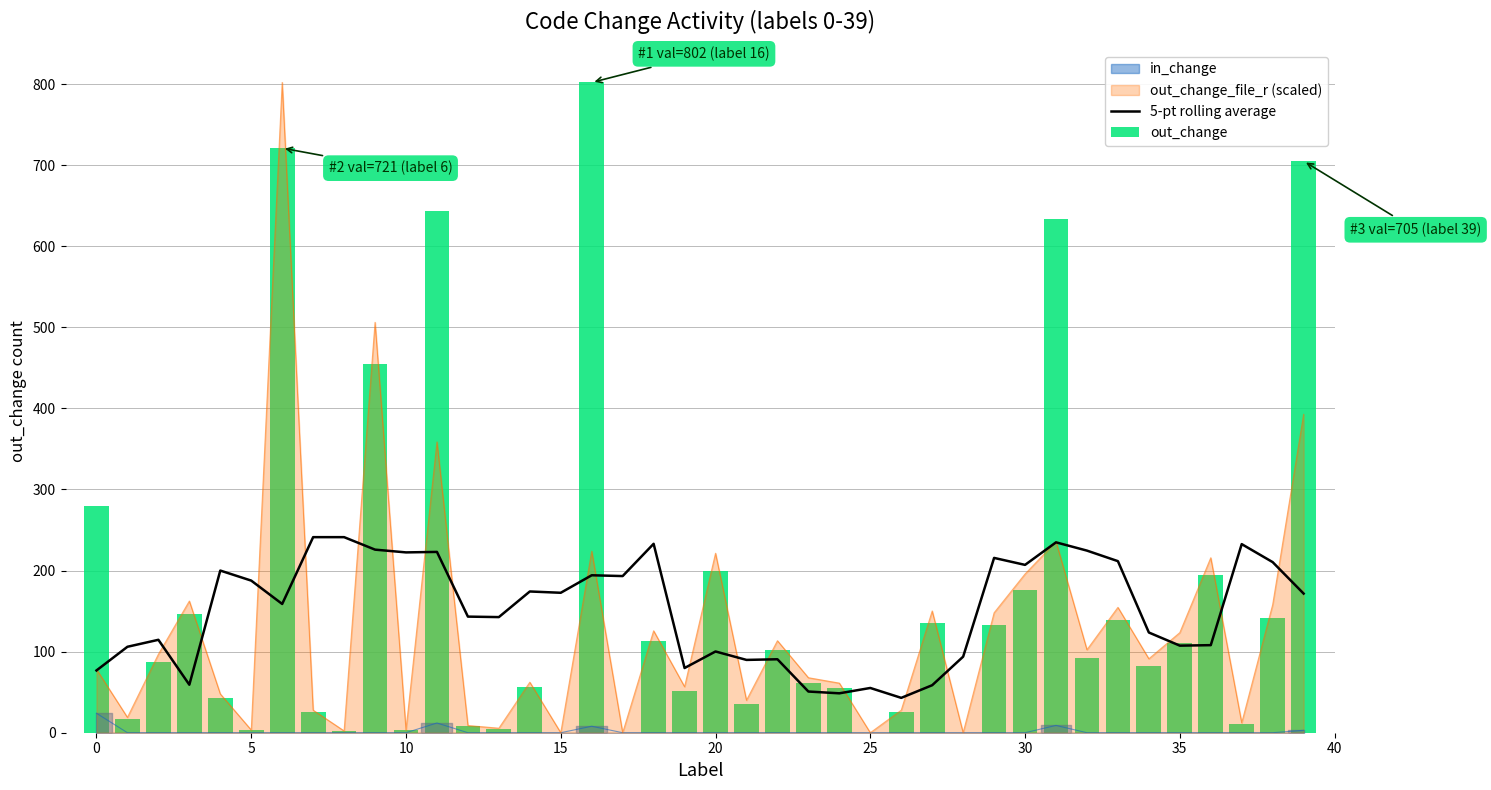

True or false: 5-pt rolling average has a value of 123.6 at 34.

True